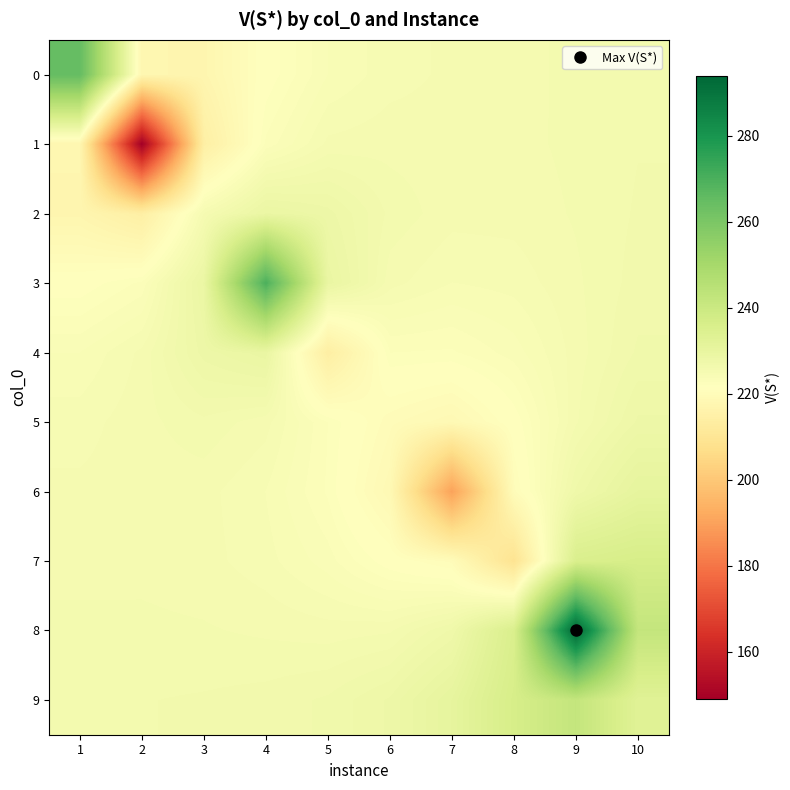

Which label corresponds to the largest value in the chart?

9